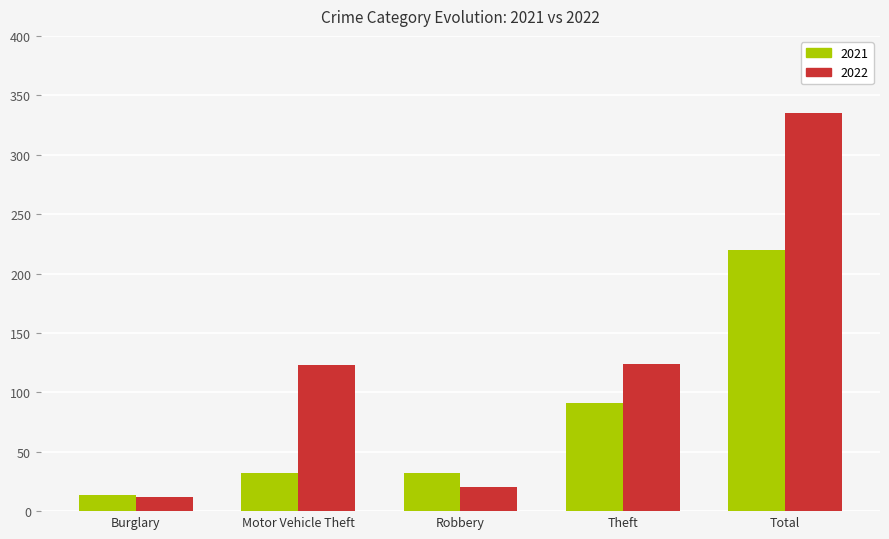

Which series has the widest spread of values?

2022